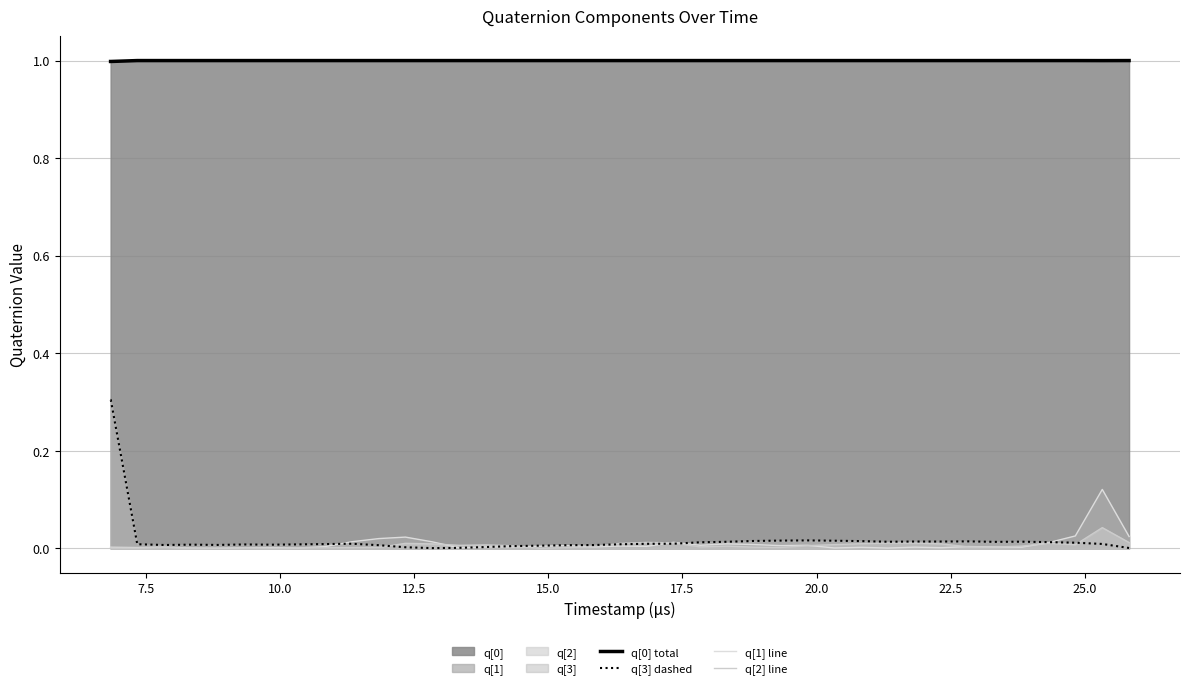

True or false: q[2] line has more than 2 points higher than both neighbors.

True